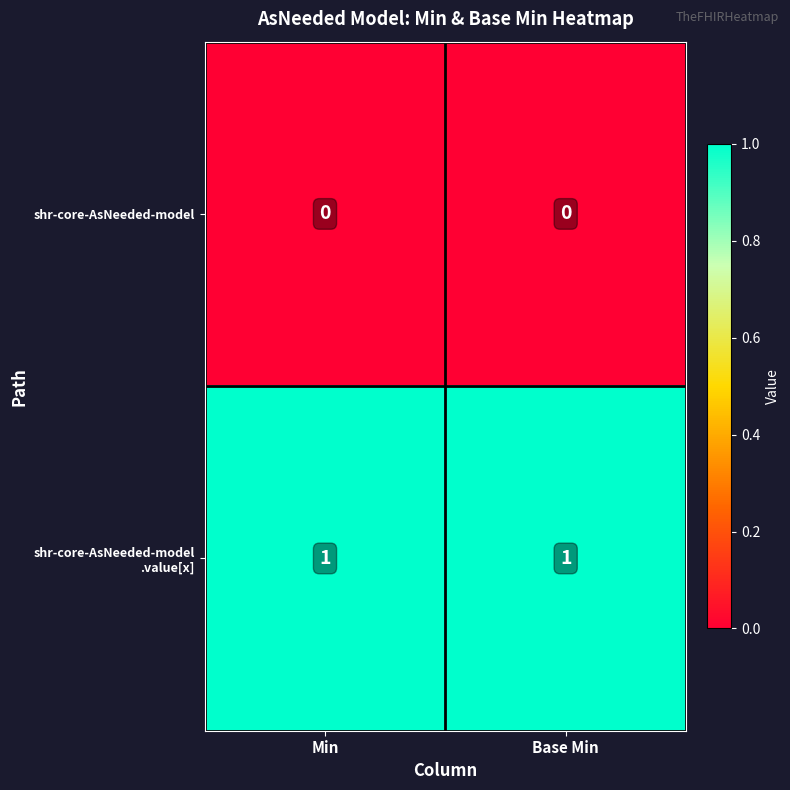

The value of shr-core-AsNeeded-model at Min is 0. True or false?

True